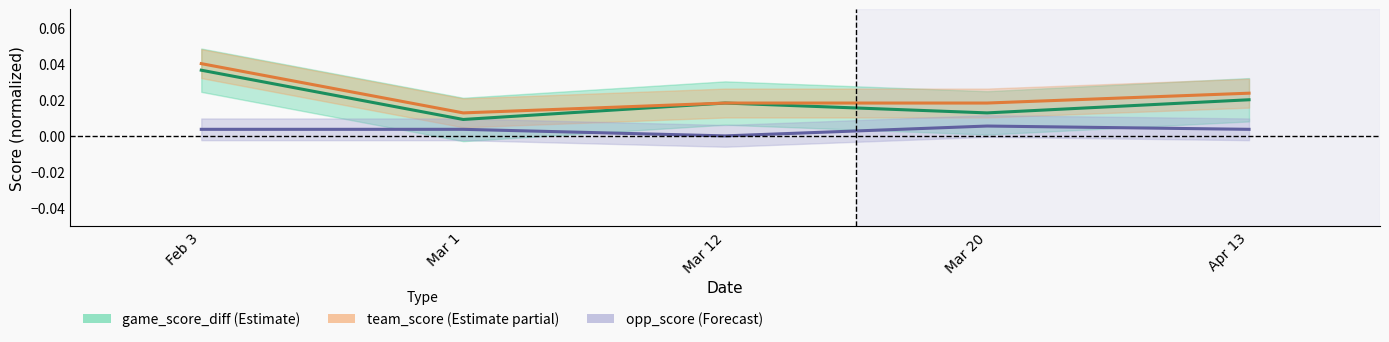

What is the label of the 2nd point from the right?

Mar 20